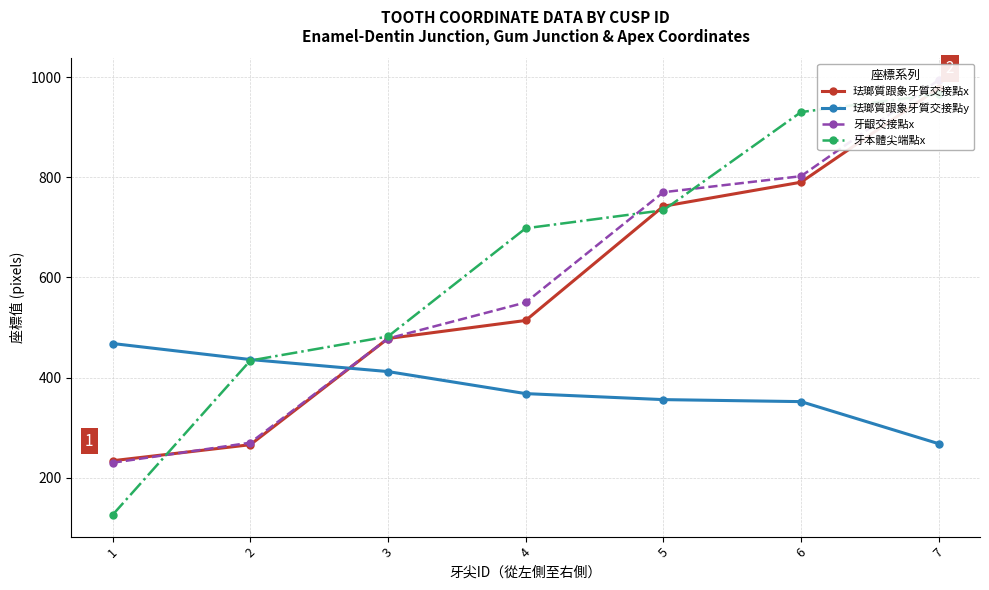

How many data points does each series have?

7